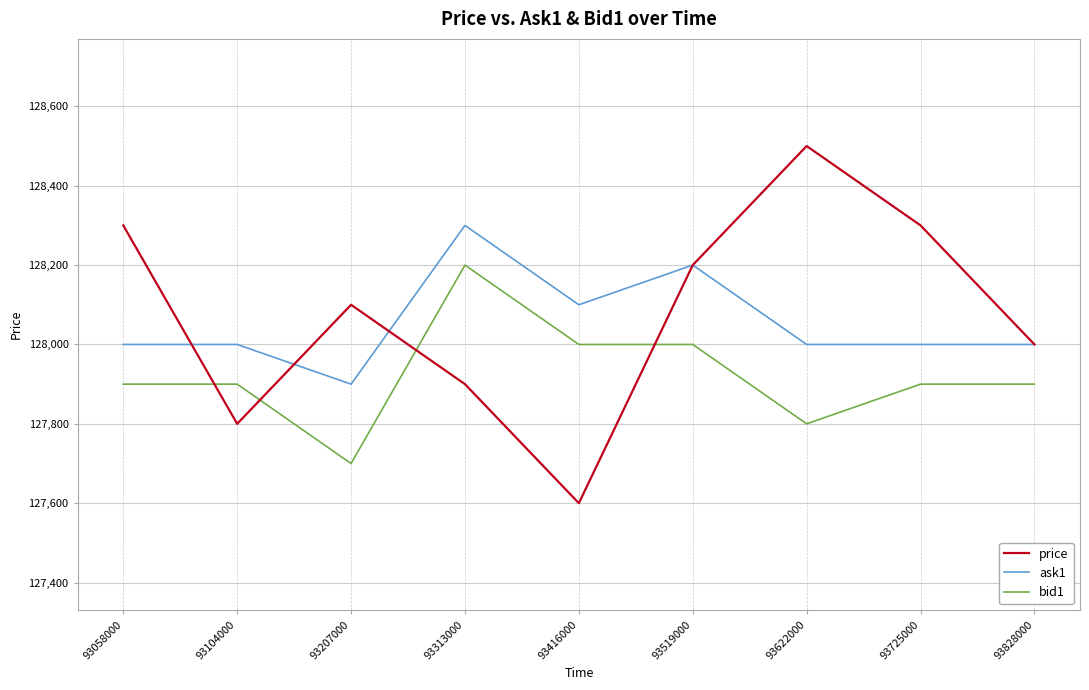

What is the approximate value of ask1 at 93207000, to the nearest 10?

127900